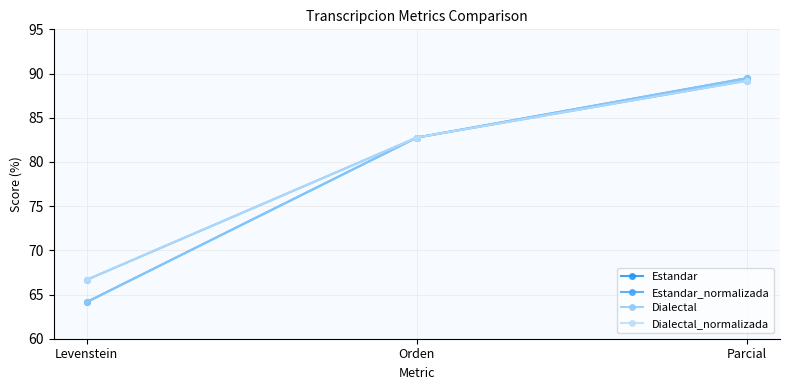

What is the sum of the Dialectal values at Orden and Parcial?

172.2